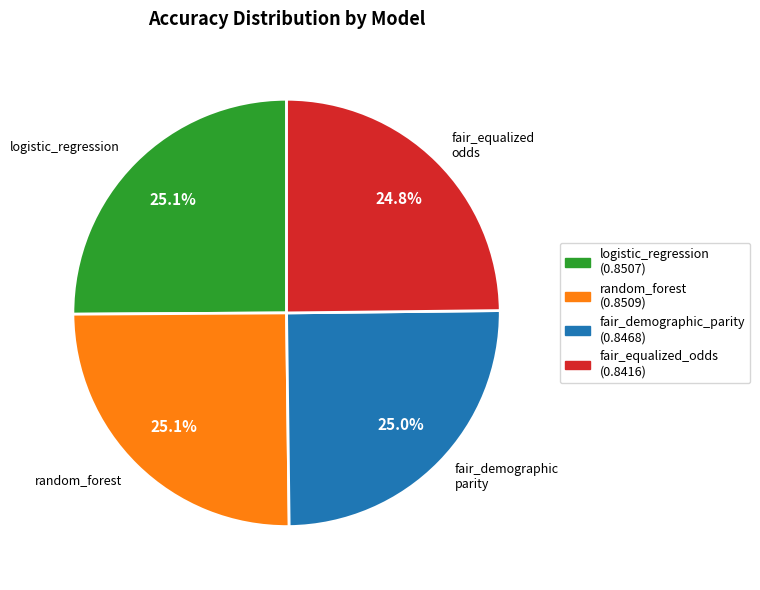

What is the largest slice in the pie chart?

random_forest